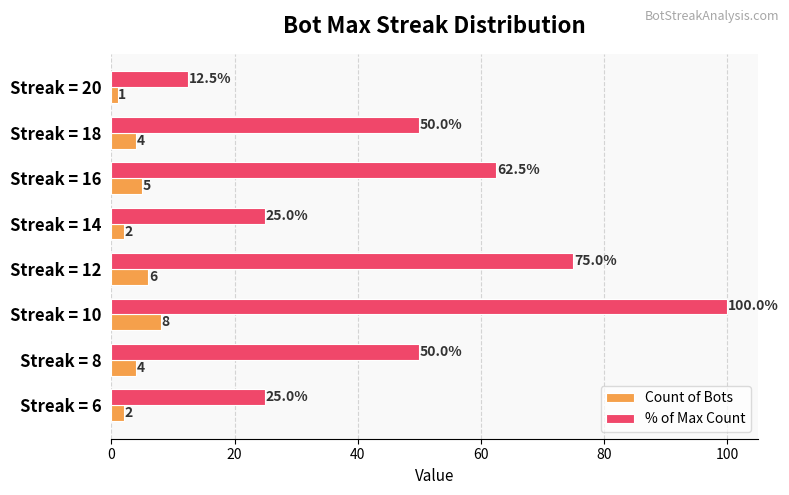

What is the minimum value for Count of Bots?

1.0